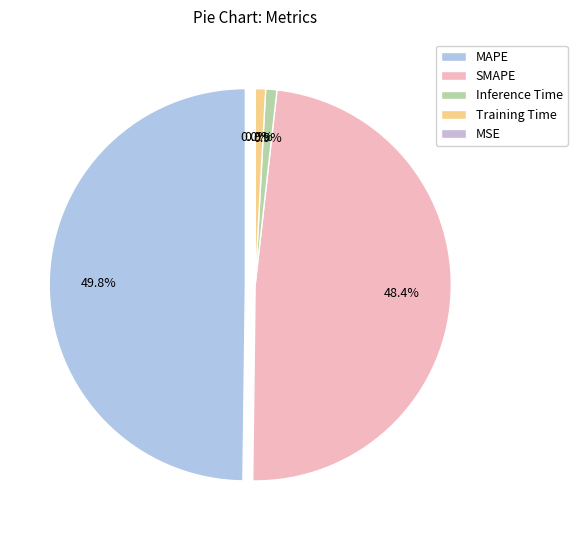

How many slices are in this pie chart?

5